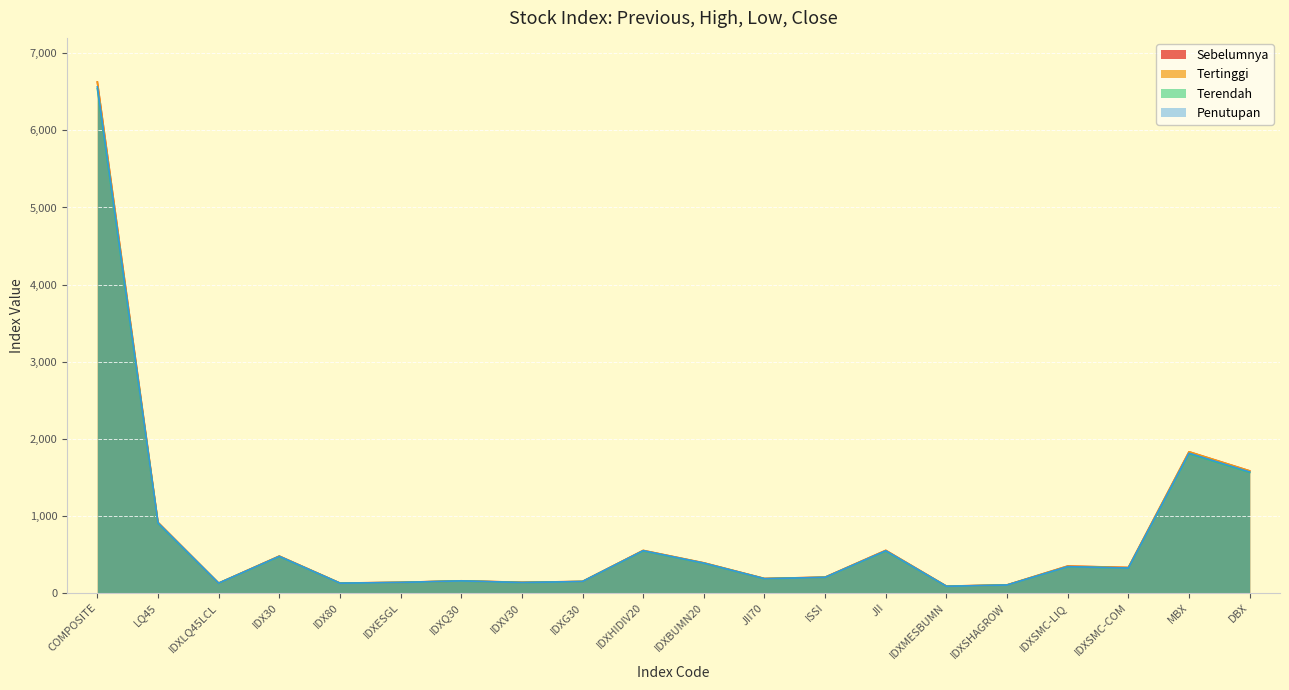

Does the chart display data point markers on the line(s)?

No